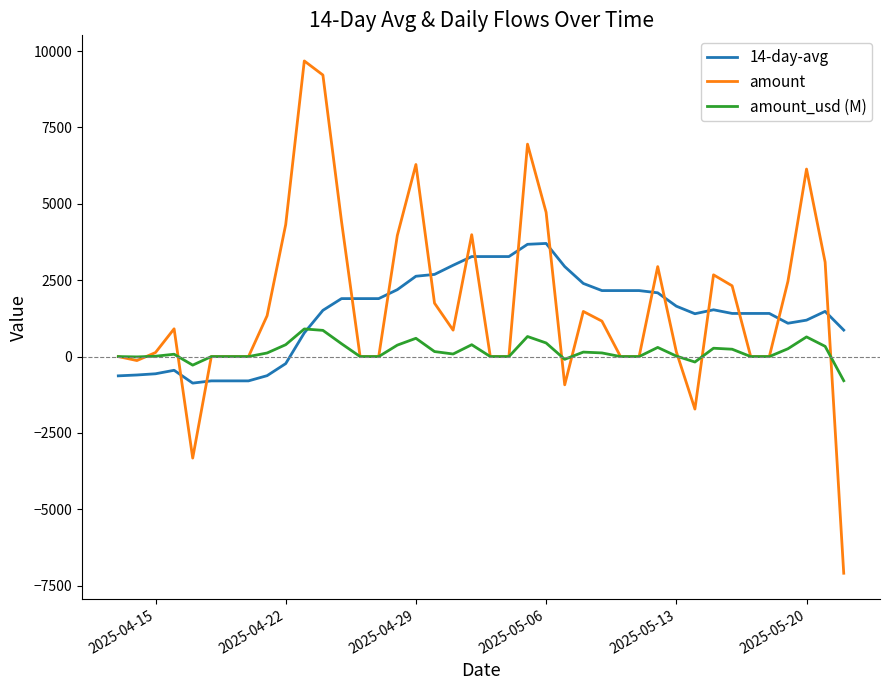

What is the difference between the maximum and second lowest values in the 14-day-avg series?

4499.0